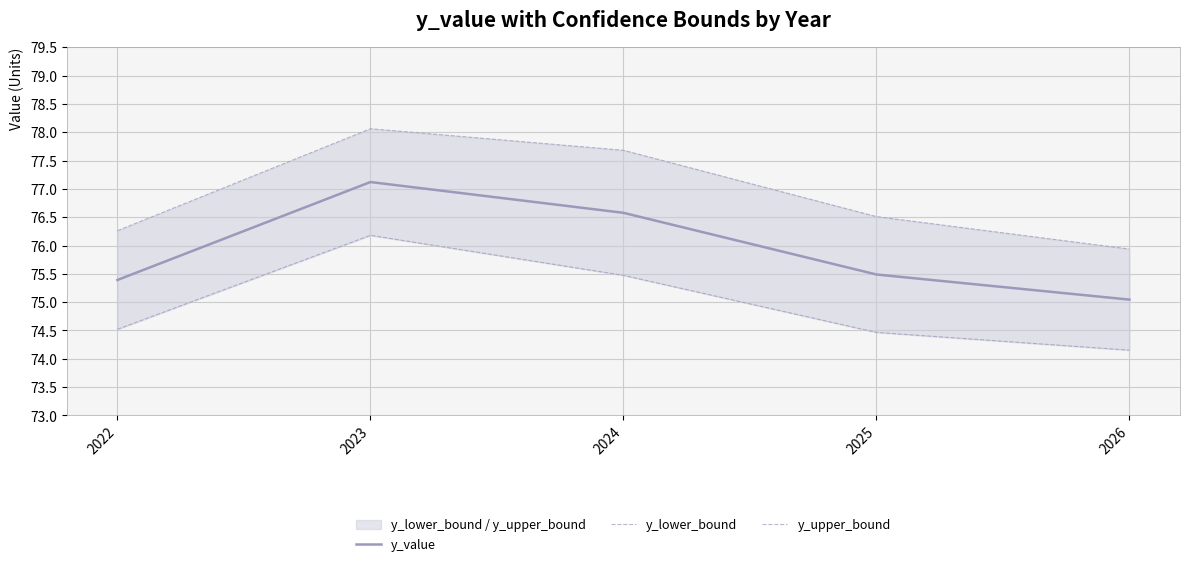

How many lines are shown in the chart?

3